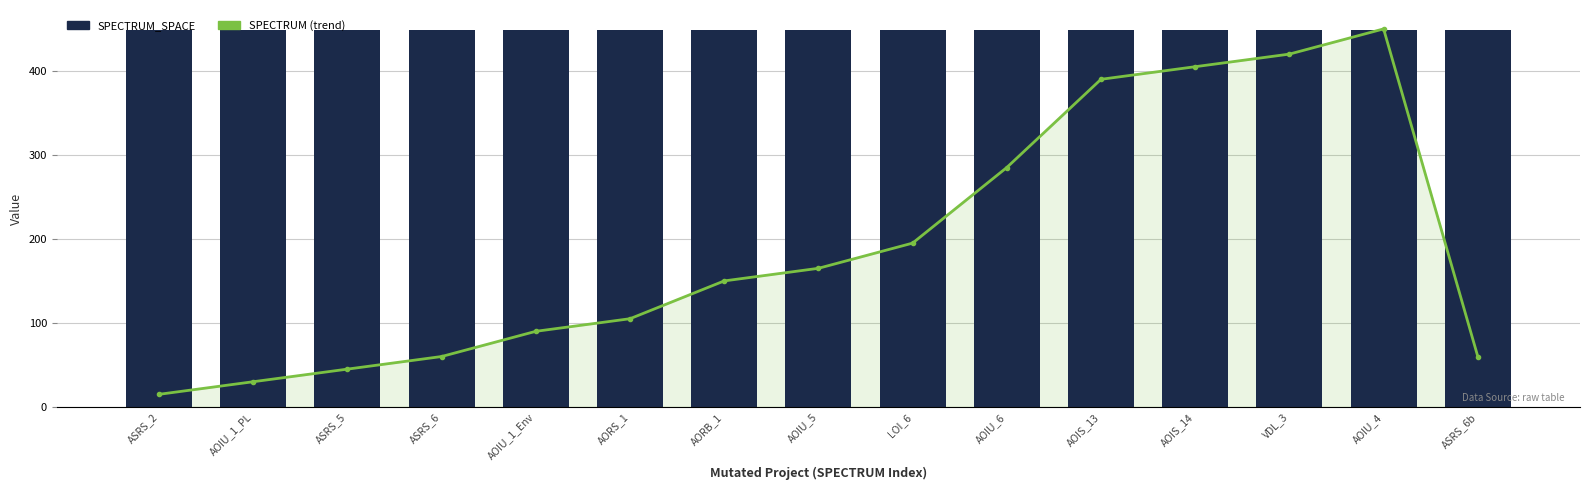

What is the spread (max minus min) of values at AOIU_6?

164